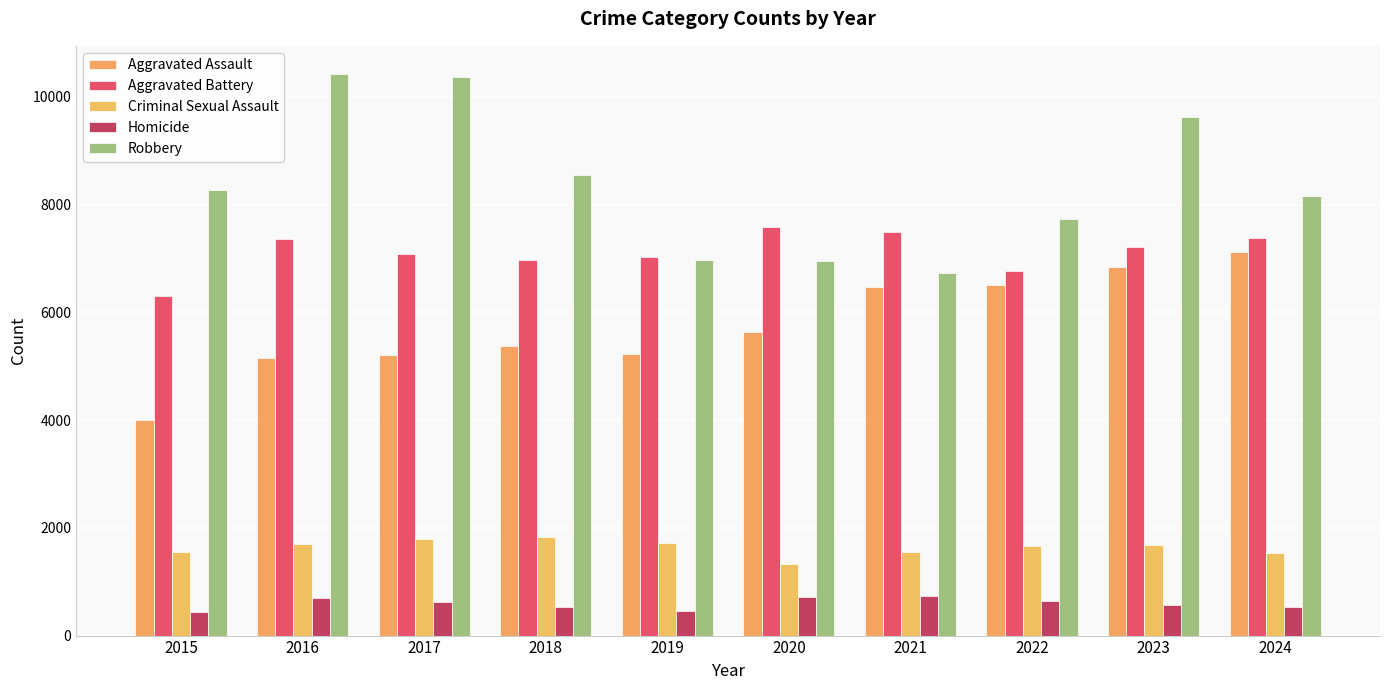

The Aggravated Assault series shows 5376 at 2018. True or false?

True